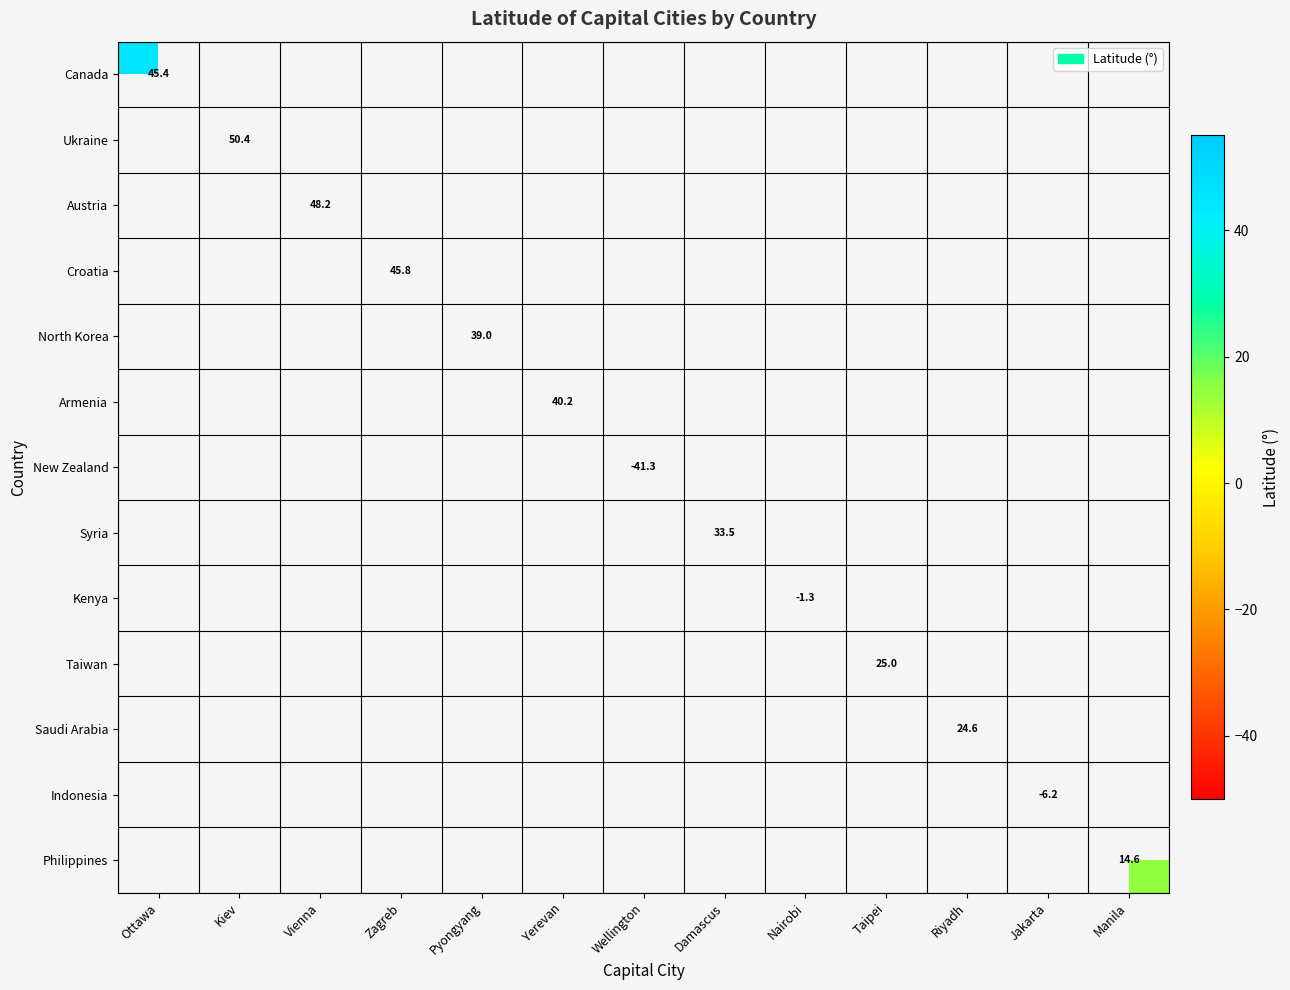

Which series has the widest spread of values?

Canada